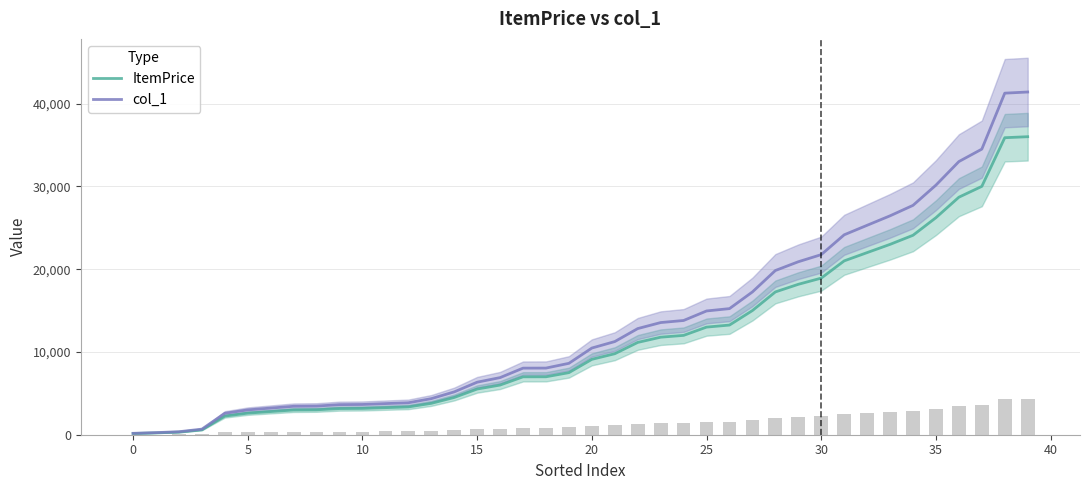

What is the spread (max minus min) of values at 37?

4500.0